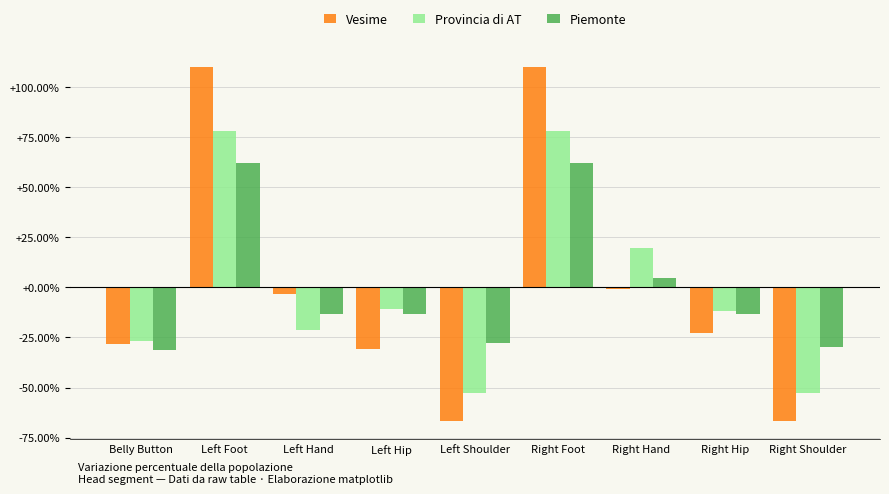

At how many categories does at least one series exceed 0?

3